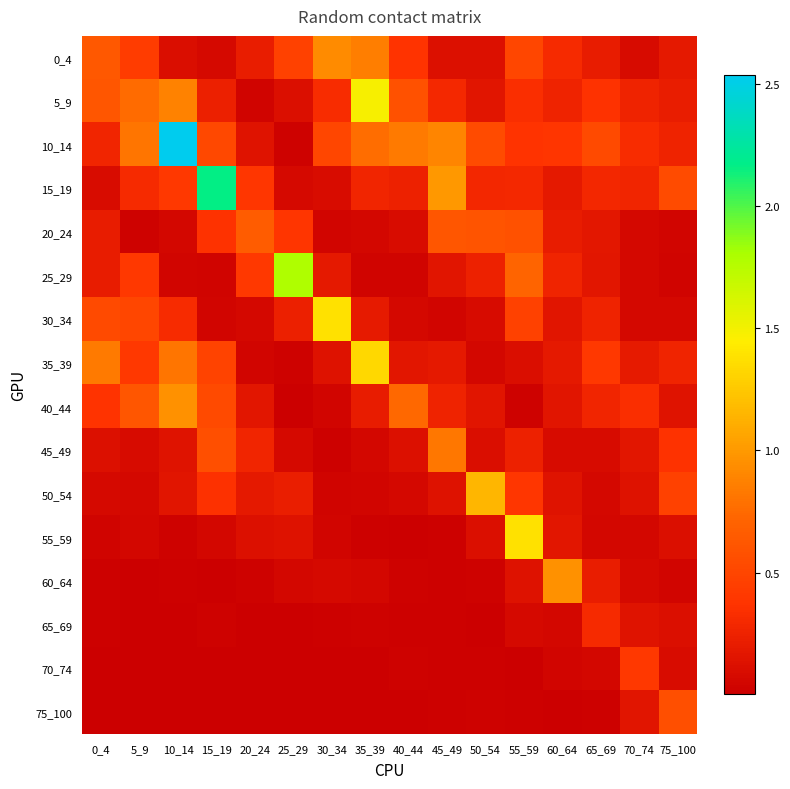

Reading left to right, what are all the values shown in this chart?

0_4: 0_4=0.6	5_9=0.4	10_14=0.1	15_19=0.1	20_24=0.2	25_29=0.5	30_34=0.9	35_39=0.9	40_44=0.4	45_49=0.1	50_54=0.1	55_59=0.5	60_64=0.3	65_69=0.2	70_74=0.1	75_100=0.2
5_9: 0_4=0.6	5_9=0.8	10_14=0.9	15_19=0.2	20_24=0.0	25_29=0.1	30_34=0.3	35_39=1.5	40_44=0.6	45_49=0.3	50_54=0.2	55_59=0.3	60_64=0.3	65_69=0.4	70_74=0.3	75_100=0.2
10_14: 0_4=0.3	5_9=0.8	10_14=2.5	15_19=0.5	20_24=0.1	25_29=0.0	30_34=0.5	35_39=0.8	40_44=0.8	45_49=0.9	50_54=0.5	55_59=0.4	60_64=0.4	65_69=0.5	70_74=0.3	75_100=0.3
15_19: 0_4=0.1	5_9=0.3	10_14=0.4	15_19=2.2	20_24=0.4	25_29=0.1	30_34=0.1	35_39=0.3	40_44=0.2	45_49=1.0	50_54=0.3	55_59=0.3	60_64=0.2	65_69=0.3	70_74=0.3	75_100=0.5
20_24: 0_4=0.2	5_9=0.0	10_14=0.1	15_19=0.4	20_24=0.7	25_29=0.4	30_34=0.0	35_39=0.1	40_44=0.1	45_49=0.6	50_54=0.6	55_59=0.6	60_64=0.2	65_69=0.2	70_74=0.1	75_100=0.0
25_29: 0_4=0.2	5_9=0.4	10_14=0.0	15_19=0.0	20_24=0.4	25_29=1.8	30_34=0.2	35_39=0.0	40_44=0.0	45_49=0.2	50_54=0.2	55_59=0.7	60_64=0.3	65_69=0.2	70_74=0.1	75_100=0.0
30_34: 0_4=0.5	5_9=0.5	10_14=0.3	15_19=0.0	20_24=0.1	25_29=0.2	30_34=1.4	35_39=0.2	40_44=0.1	45_49=0.0	50_54=0.1	55_59=0.5	60_64=0.2	65_69=0.2	70_74=0.1	75_100=0.1
35_39: 0_4=0.8	5_9=0.4	10_14=0.8	15_19=0.5	20_24=0.0	25_29=0.0	30_34=0.1	35_39=1.3	40_44=0.2	45_49=0.2	50_54=0.1	55_59=0.1	60_64=0.2	65_69=0.4	70_74=0.2	75_100=0.3
40_44: 0_4=0.4	5_9=0.6	10_14=1.0	15_19=0.5	20_24=0.2	25_29=0.0	30_34=0.0	35_39=0.2	40_44=0.7	45_49=0.2	50_54=0.2	55_59=0.0	60_64=0.2	65_69=0.3	70_74=0.3	75_100=0.1
45_49: 0_4=0.1	5_9=0.1	10_14=0.1	15_19=0.6	20_24=0.3	25_29=0.1	30_34=0.0	35_39=0.1	40_44=0.1	45_49=0.8	50_54=0.1	55_59=0.2	60_64=0.1	65_69=0.1	70_74=0.2	75_100=0.4
50_54: 0_4=0.1	5_9=0.1	10_14=0.2	15_19=0.4	20_24=0.2	25_29=0.2	30_34=0.0	35_39=0.0	40_44=0.1	45_49=0.1	50_54=1.2	55_59=0.4	60_64=0.1	65_69=0.1	70_74=0.1	75_100=0.5
55_59: 0_4=0.0	5_9=0.1	10_14=0.0	15_19=0.1	20_24=0.1	25_29=0.1	30_34=0.0	35_39=0.0	40_44=0.0	45_49=0.0	50_54=0.1	55_59=1.4	60_64=0.2	65_69=0.1	70_74=0.1	75_100=0.1
60_64: 0_4=0.0	5_9=0.0	10_14=0.0	15_19=0.0	20_24=0.0	25_29=0.1	30_34=0.1	35_39=0.1	40_44=0.0	45_49=0.0	50_54=0.0	55_59=0.1	60_64=1.0	65_69=0.2	70_74=0.1	75_100=0.0
65_69: 0_4=0.0	5_9=0.0	10_14=0.0	15_19=0.0	20_24=0.0	25_29=0.0	30_34=0.0	35_39=0.0	40_44=0.0	45_49=0.0	50_54=0.0	55_59=0.1	60_64=0.1	65_69=0.3	70_74=0.1	75_100=0.1
70_74: 0_4=0.0	5_9=0.0	10_14=0.0	15_19=0.0	20_24=0.0	25_29=0.0	30_34=0.0	35_39=0.0	40_44=0.0	45_49=0.0	50_54=0.0	55_59=0.0	60_64=0.0	65_69=0.1	70_74=0.4	75_100=0.1
75_100: 0_4=0.0	5_9=0.0	10_14=0.0	15_19=0.0	20_24=0.0	25_29=0.0	30_34=0.0	35_39=0.0	40_44=0.0	45_49=0.0	50_54=0.0	55_59=0.0	60_64=0.0	65_69=0.0	70_74=0.2	75_100=0.6